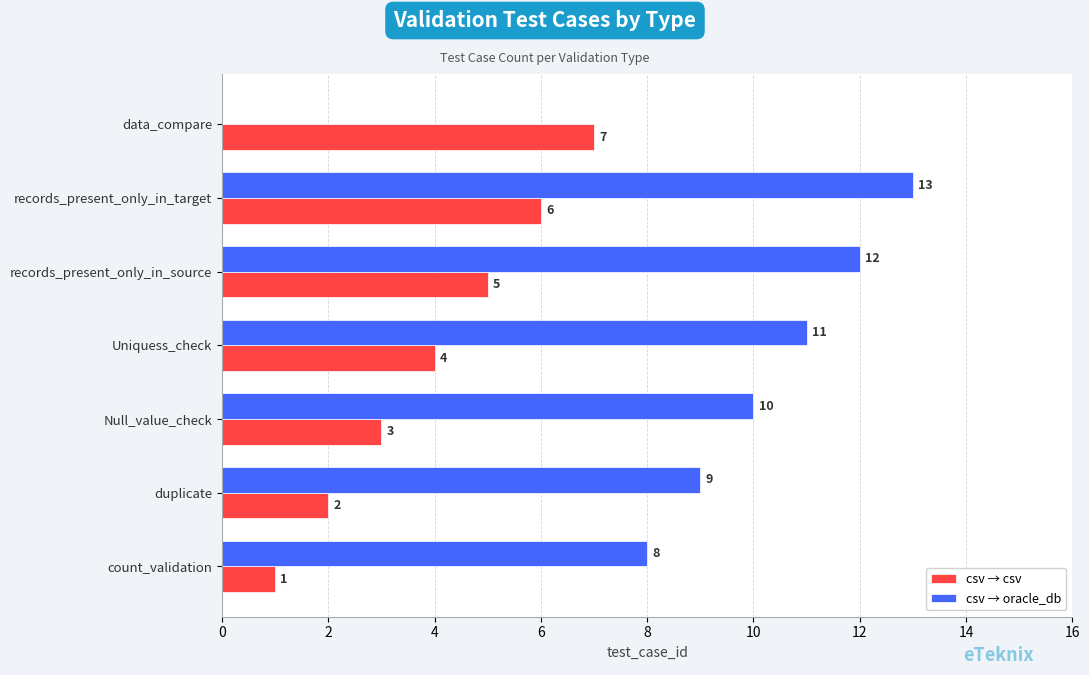

What is the highest value of the csv → csv series?

7